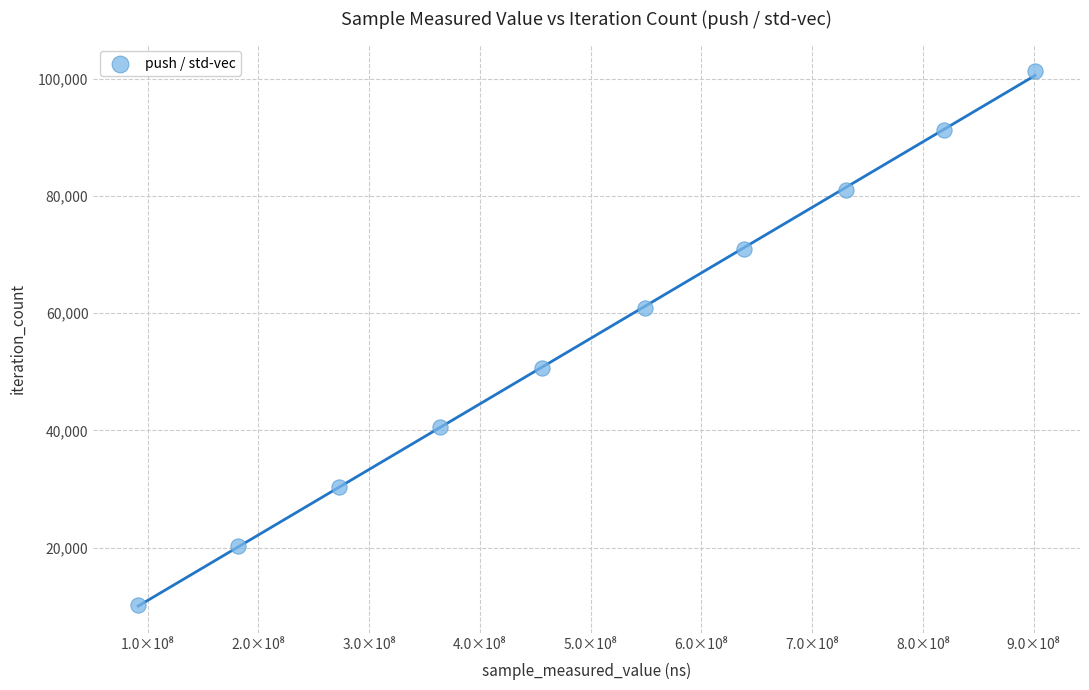

What is the average X value?

500403832